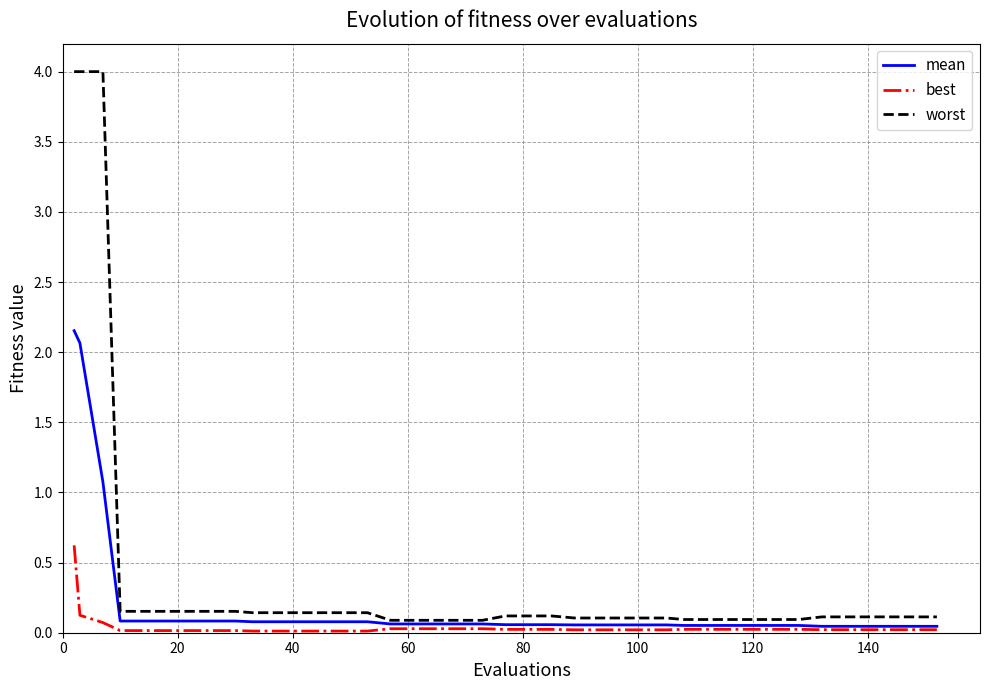

Rank the series by their average value, from highest to lowest.

worst, mean, best